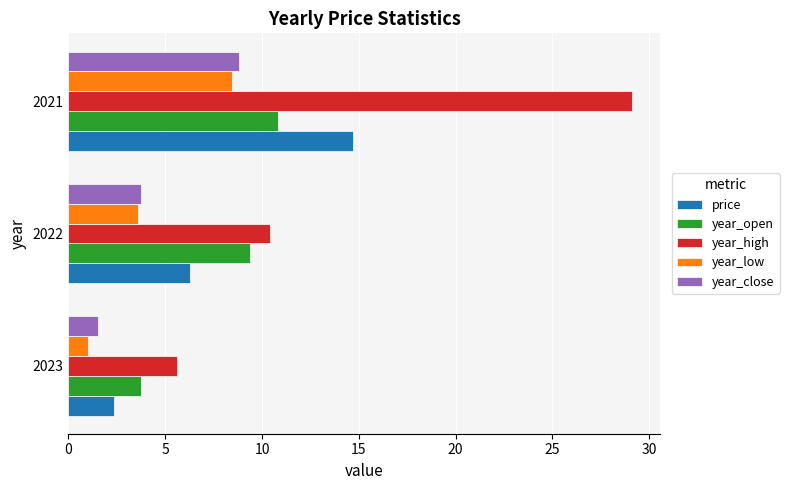

The value of year_open at 2023 is 3.7. True or false?

True